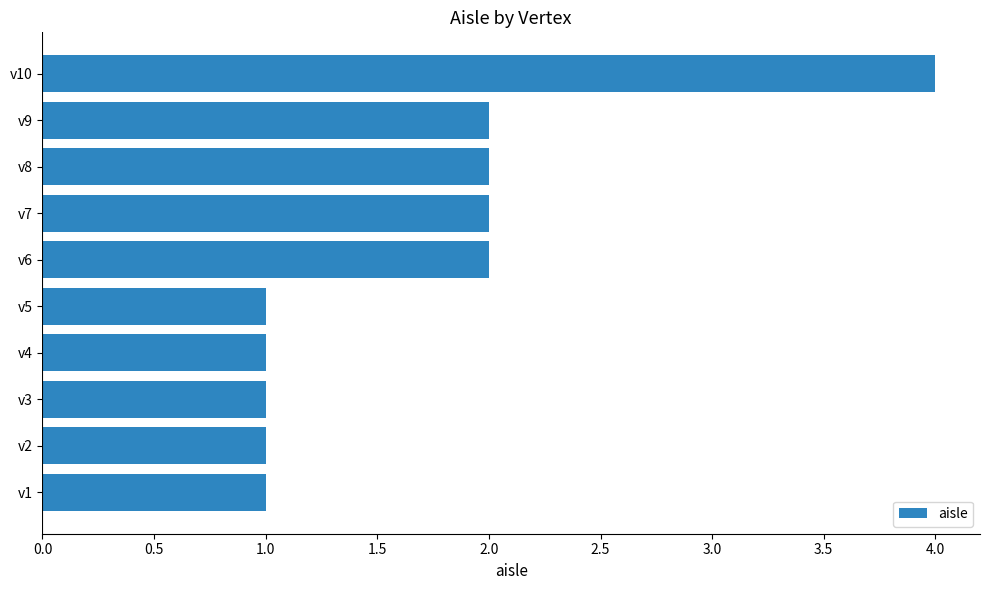

Which category has the highest value across all series?

v10